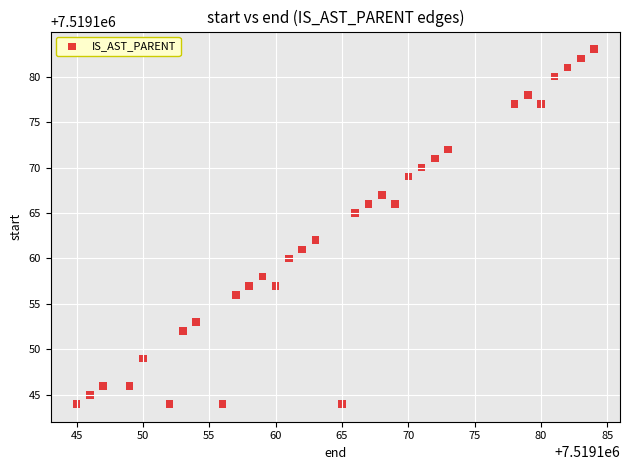

What Y value in the scatter plot is closest to 7519163?

7519162